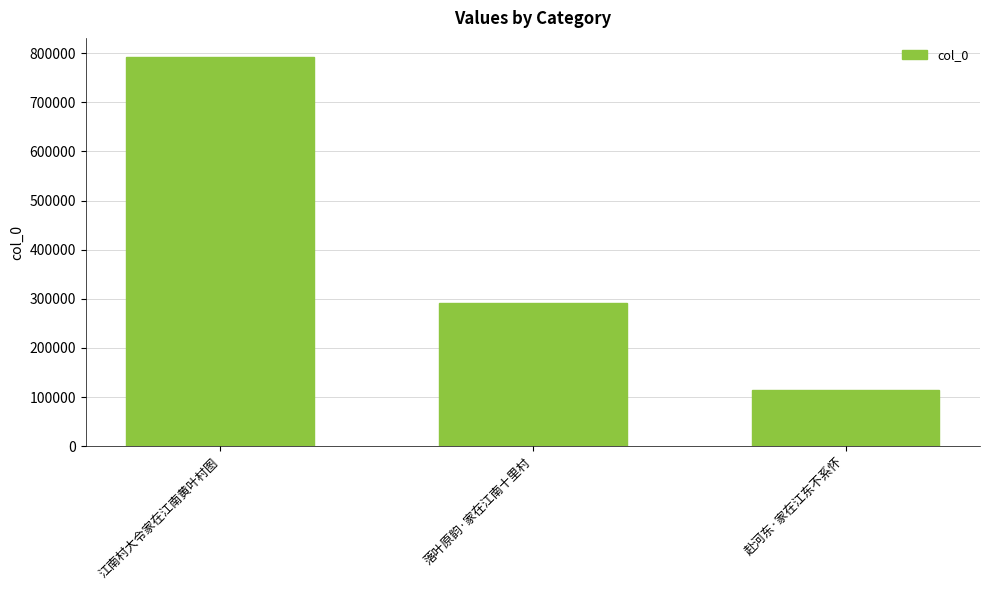

What is the sum of the values at 江南村大令家在江南黄叶村图 and 落叶原韵·家在江南十里村?

1082995